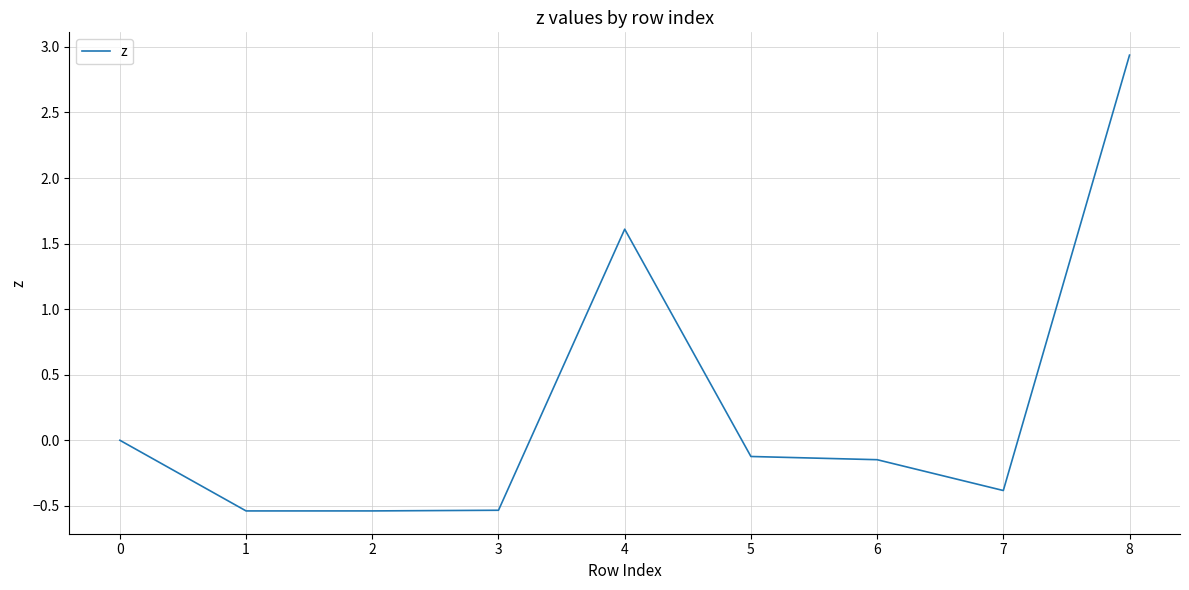

Which has a higher value, 3 or 7?

7